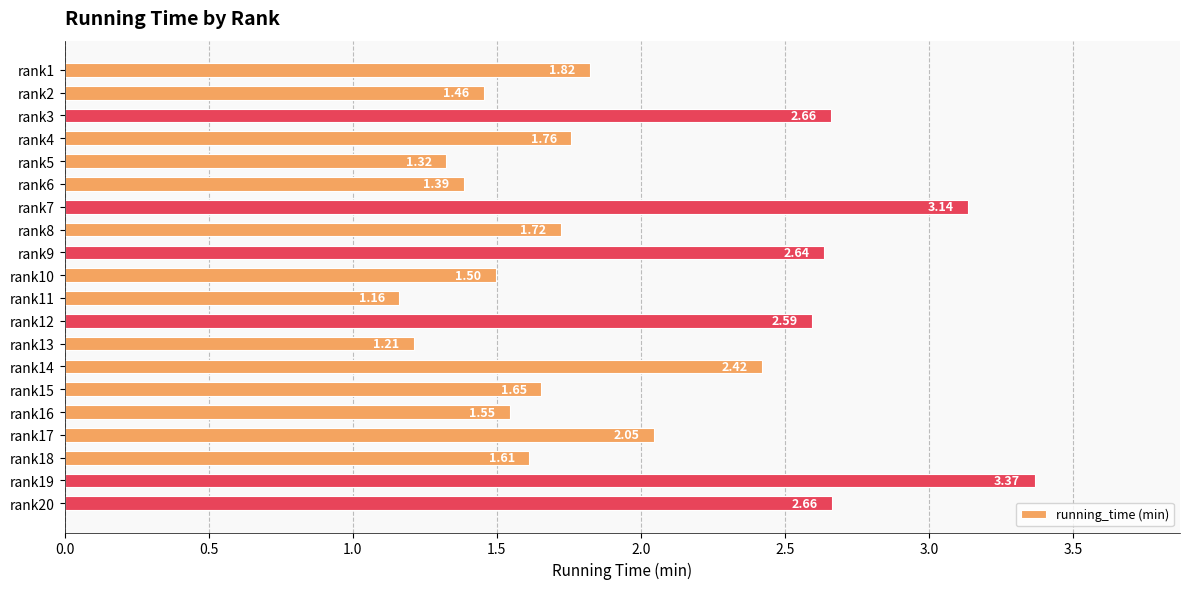

What is the difference between the maximum and minimum values?

2.2